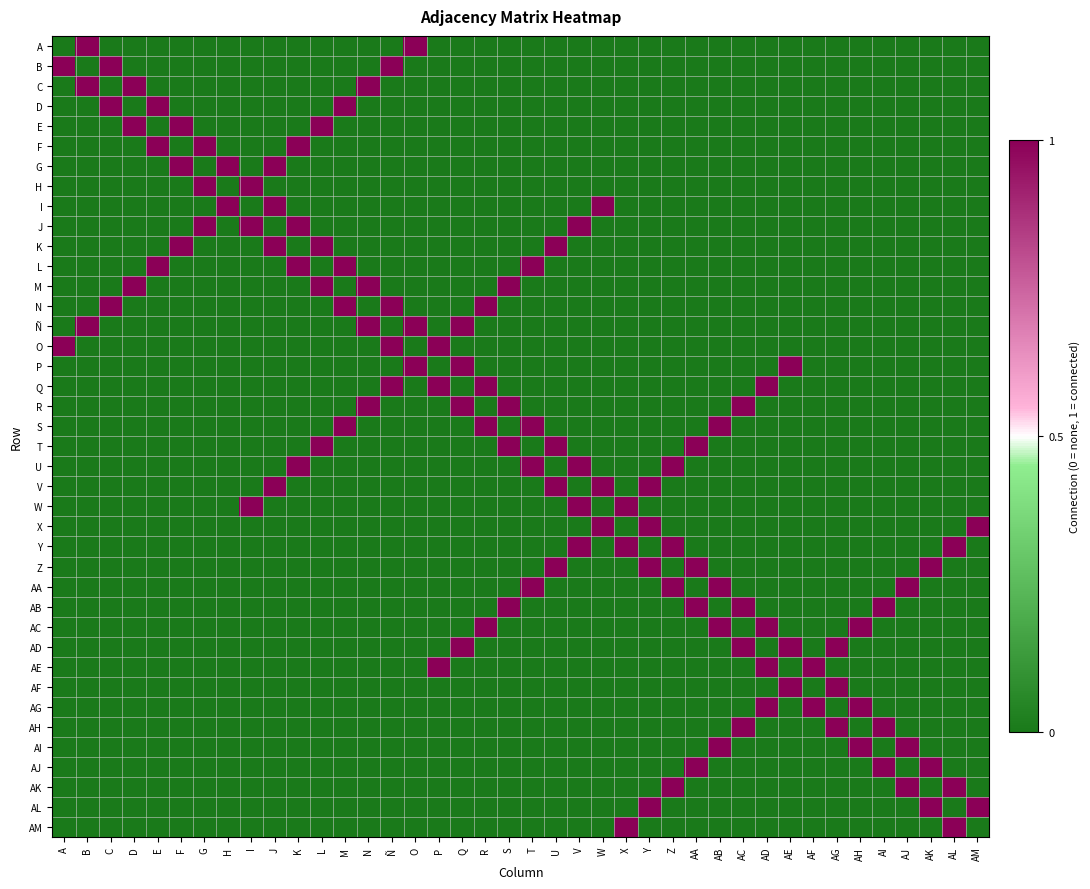

Reading left to right, transcribe all the data shown in this chart.

A: A=0	B=1	C=0	D=0	E=0	F=0	G=0	H=0	I=0	J=0	K=0	L=0	M=0	N=0	Ñ=0	O=1	P=0	Q=0	R=0	S=0	T=0	U=0	V=0	W=0	X=0	Y=0	Z=0	AA=0	AB=0	AC=0	AD=0	AE=0	AF=0	AG=0	AH=0	AI=0	AJ=0	AK=0	AL=0	AM=0
B: A=1	B=0	C=1	D=0	E=0	F=0	G=0	H=0	I=0	J=0	K=0	L=0	M=0	N=0	Ñ=1	O=0	P=0	Q=0	R=0	S=0	T=0	U=0	V=0	W=0	X=0	Y=0	Z=0	AA=0	AB=0	AC=0	AD=0	AE=0	AF=0	AG=0	AH=0	AI=0	AJ=0	AK=0	AL=0	AM=0
C: A=0	B=1	C=0	D=1	E=0	F=0	G=0	H=0	I=0	J=0	K=0	L=0	M=0	N=1	Ñ=0	O=0	P=0	Q=0	R=0	S=0	T=0	U=0	V=0	W=0	X=0	Y=0	Z=0	AA=0	AB=0	AC=0	AD=0	AE=0	AF=0	AG=0	AH=0	AI=0	AJ=0	AK=0	AL=0	AM=0
D: A=0	B=0	C=1	D=0	E=1	F=0	G=0	H=0	I=0	J=0	K=0	L=0	M=1	N=0	Ñ=0	O=0	P=0	Q=0	R=0	S=0	T=0	U=0	V=0	W=0	X=0	Y=0	Z=0	AA=0	AB=0	AC=0	AD=0	AE=0	AF=0	AG=0	AH=0	AI=0	AJ=0	AK=0	AL=0	AM=0
E: A=0	B=0	C=0	D=1	E=0	F=1	G=0	H=0	I=0	J=0	K=0	L=1	M=0	N=0	Ñ=0	O=0	P=0	Q=0	R=0	S=0	T=0	U=0	V=0	W=0	X=0	Y=0	Z=0	AA=0	AB=0	AC=0	AD=0	AE=0	AF=0	AG=0	AH=0	AI=0	AJ=0	AK=0	AL=0	AM=0
F: A=0	B=0	C=0	D=0	E=1	F=0	G=1	H=0	I=0	J=0	K=1	L=0	M=0	N=0	Ñ=0	O=0	P=0	Q=0	R=0	S=0	T=0	U=0	V=0	W=0	X=0	Y=0	Z=0	AA=0	AB=0	AC=0	AD=0	AE=0	AF=0	AG=0	AH=0	AI=0	AJ=0	AK=0	AL=0	AM=0
G: A=0	B=0	C=0	D=0	E=0	F=1	G=0	H=1	I=0	J=1	K=0	L=0	M=0	N=0	Ñ=0	O=0	P=0	Q=0	R=0	S=0	T=0	U=0	V=0	W=0	X=0	Y=0	Z=0	AA=0	AB=0	AC=0	AD=0	AE=0	AF=0	AG=0	AH=0	AI=0	AJ=0	AK=0	AL=0	AM=0
H: A=0	B=0	C=0	D=0	E=0	F=0	G=1	H=0	I=1	J=0	K=0	L=0	M=0	N=0	Ñ=0	O=0	P=0	Q=0	R=0	S=0	T=0	U=0	V=0	W=0	X=0	Y=0	Z=0	AA=0	AB=0	AC=0	AD=0	AE=0	AF=0	AG=0	AH=0	AI=0	AJ=0	AK=0	AL=0	AM=0
I: A=0	B=0	C=0	D=0	E=0	F=0	G=0	H=1	I=0	J=1	K=0	L=0	M=0	N=0	Ñ=0	O=0	P=0	Q=0	R=0	S=0	T=0	U=0	V=0	W=1	X=0	Y=0	Z=0	AA=0	AB=0	AC=0	AD=0	AE=0	AF=0	AG=0	AH=0	AI=0	AJ=0	AK=0	AL=0	AM=0
J: A=0	B=0	C=0	D=0	E=0	F=0	G=1	H=0	I=1	J=0	K=1	L=0	M=0	N=0	Ñ=0	O=0	P=0	Q=0	R=0	S=0	T=0	U=0	V=1	W=0	X=0	Y=0	Z=0	AA=0	AB=0	AC=0	AD=0	AE=0	AF=0	AG=0	AH=0	AI=0	AJ=0	AK=0	AL=0	AM=0
K: A=0	B=0	C=0	D=0	E=0	F=1	G=0	H=0	I=0	J=1	K=0	L=1	M=0	N=0	Ñ=0	O=0	P=0	Q=0	R=0	S=0	T=0	U=1	V=0	W=0	X=0	Y=0	Z=0	AA=0	AB=0	AC=0	AD=0	AE=0	AF=0	AG=0	AH=0	AI=0	AJ=0	AK=0	AL=0	AM=0
L: A=0	B=0	C=0	D=0	E=1	F=0	G=0	H=0	I=0	J=0	K=1	L=0	M=1	N=0	Ñ=0	O=0	P=0	Q=0	R=0	S=0	T=1	U=0	V=0	W=0	X=0	Y=0	Z=0	AA=0	AB=0	AC=0	AD=0	AE=0	AF=0	AG=0	AH=0	AI=0	AJ=0	AK=0	AL=0	AM=0
M: A=0	B=0	C=0	D=1	E=0	F=0	G=0	H=0	I=0	J=0	K=0	L=1	M=0	N=1	Ñ=0	O=0	P=0	Q=0	R=0	S=1	T=0	U=0	V=0	W=0	X=0	Y=0	Z=0	AA=0	AB=0	AC=0	AD=0	AE=0	AF=0	AG=0	AH=0	AI=0	AJ=0	AK=0	AL=0	AM=0
N: A=0	B=0	C=1	D=0	E=0	F=0	G=0	H=0	I=0	J=0	K=0	L=0	M=1	N=0	Ñ=1	O=0	P=0	Q=0	R=1	S=0	T=0	U=0	V=0	W=0	X=0	Y=0	Z=0	AA=0	AB=0	AC=0	AD=0	AE=0	AF=0	AG=0	AH=0	AI=0	AJ=0	AK=0	AL=0	AM=0
Ñ: A=0	B=1	C=0	D=0	E=0	F=0	G=0	H=0	I=0	J=0	K=0	L=0	M=0	N=1	Ñ=0	O=1	P=0	Q=1	R=0	S=0	T=0	U=0	V=0	W=0	X=0	Y=0	Z=0	AA=0	AB=0	AC=0	AD=0	AE=0	AF=0	AG=0	AH=0	AI=0	AJ=0	AK=0	AL=0	AM=0
O: A=1	B=0	C=0	D=0	E=0	F=0	G=0	H=0	I=0	J=0	K=0	L=0	M=0	N=0	Ñ=1	O=0	P=1	Q=0	R=0	S=0	T=0	U=0	V=0	W=0	X=0	Y=0	Z=0	AA=0	AB=0	AC=0	AD=0	AE=0	AF=0	AG=0	AH=0	AI=0	AJ=0	AK=0	AL=0	AM=0
P: A=0	B=0	C=0	D=0	E=0	F=0	G=0	H=0	I=0	J=0	K=0	L=0	M=0	N=0	Ñ=0	O=1	P=0	Q=1	R=0	S=0	T=0	U=0	V=0	W=0	X=0	Y=0	Z=0	AA=0	AB=0	AC=0	AD=0	AE=1	AF=0	AG=0	AH=0	AI=0	AJ=0	AK=0	AL=0	AM=0
Q: A=0	B=0	C=0	D=0	E=0	F=0	G=0	H=0	I=0	J=0	K=0	L=0	M=0	N=0	Ñ=1	O=0	P=1	Q=0	R=1	S=0	T=0	U=0	V=0	W=0	X=0	Y=0	Z=0	AA=0	AB=0	AC=0	AD=1	AE=0	AF=0	AG=0	AH=0	AI=0	AJ=0	AK=0	AL=0	AM=0
R: A=0	B=0	C=0	D=0	E=0	F=0	G=0	H=0	I=0	J=0	K=0	L=0	M=0	N=1	Ñ=0	O=0	P=0	Q=1	R=0	S=1	T=0	U=0	V=0	W=0	X=0	Y=0	Z=0	AA=0	AB=0	AC=1	AD=0	AE=0	AF=0	AG=0	AH=0	AI=0	AJ=0	AK=0	AL=0	AM=0
S: A=0	B=0	C=0	D=0	E=0	F=0	G=0	H=0	I=0	J=0	K=0	L=0	M=1	N=0	Ñ=0	O=0	P=0	Q=0	R=1	S=0	T=1	U=0	V=0	W=0	X=0	Y=0	Z=0	AA=0	AB=1	AC=0	AD=0	AE=0	AF=0	AG=0	AH=0	AI=0	AJ=0	AK=0	AL=0	AM=0
T: A=0	B=0	C=0	D=0	E=0	F=0	G=0	H=0	I=0	J=0	K=0	L=1	M=0	N=0	Ñ=0	O=0	P=0	Q=0	R=0	S=1	T=0	U=1	V=0	W=0	X=0	Y=0	Z=0	AA=1	AB=0	AC=0	AD=0	AE=0	AF=0	AG=0	AH=0	AI=0	AJ=0	AK=0	AL=0	AM=0
U: A=0	B=0	C=0	D=0	E=0	F=0	G=0	H=0	I=0	J=0	K=1	L=0	M=0	N=0	Ñ=0	O=0	P=0	Q=0	R=0	S=0	T=1	U=0	V=1	W=0	X=0	Y=0	Z=1	AA=0	AB=0	AC=0	AD=0	AE=0	AF=0	AG=0	AH=0	AI=0	AJ=0	AK=0	AL=0	AM=0
V: A=0	B=0	C=0	D=0	E=0	F=0	G=0	H=0	I=0	J=1	K=0	L=0	M=0	N=0	Ñ=0	O=0	P=0	Q=0	R=0	S=0	T=0	U=1	V=0	W=1	X=0	Y=1	Z=0	AA=0	AB=0	AC=0	AD=0	AE=0	AF=0	AG=0	AH=0	AI=0	AJ=0	AK=0	AL=0	AM=0
W: A=0	B=0	C=0	D=0	E=0	F=0	G=0	H=0	I=1	J=0	K=0	L=0	M=0	N=0	Ñ=0	O=0	P=0	Q=0	R=0	S=0	T=0	U=0	V=1	W=0	X=1	Y=0	Z=0	AA=0	AB=0	AC=0	AD=0	AE=0	AF=0	AG=0	AH=0	AI=0	AJ=0	AK=0	AL=0	AM=0
X: A=0	B=0	C=0	D=0	E=0	F=0	G=0	H=0	I=0	J=0	K=0	L=0	M=0	N=0	Ñ=0	O=0	P=0	Q=0	R=0	S=0	T=0	U=0	V=0	W=1	X=0	Y=1	Z=0	AA=0	AB=0	AC=0	AD=0	AE=0	AF=0	AG=0	AH=0	AI=0	AJ=0	AK=0	AL=0	AM=1
Y: A=0	B=0	C=0	D=0	E=0	F=0	G=0	H=0	I=0	J=0	K=0	L=0	M=0	N=0	Ñ=0	O=0	P=0	Q=0	R=0	S=0	T=0	U=0	V=1	W=0	X=1	Y=0	Z=1	AA=0	AB=0	AC=0	AD=0	AE=0	AF=0	AG=0	AH=0	AI=0	AJ=0	AK=0	AL=1	AM=0
Z: A=0	B=0	C=0	D=0	E=0	F=0	G=0	H=0	I=0	J=0	K=0	L=0	M=0	N=0	Ñ=0	O=0	P=0	Q=0	R=0	S=0	T=0	U=1	V=0	W=0	X=0	Y=1	Z=0	AA=1	AB=0	AC=0	AD=0	AE=0	AF=0	AG=0	AH=0	AI=0	AJ=0	AK=1	AL=0	AM=0
AA: A=0	B=0	C=0	D=0	E=0	F=0	G=0	H=0	I=0	J=0	K=0	L=0	M=0	N=0	Ñ=0	O=0	P=0	Q=0	R=0	S=0	T=1	U=0	V=0	W=0	X=0	Y=0	Z=1	AA=0	AB=1	AC=0	AD=0	AE=0	AF=0	AG=0	AH=0	AI=0	AJ=1	AK=0	AL=0	AM=0
AB: A=0	B=0	C=0	D=0	E=0	F=0	G=0	H=0	I=0	J=0	K=0	L=0	M=0	N=0	Ñ=0	O=0	P=0	Q=0	R=0	S=1	T=0	U=0	V=0	W=0	X=0	Y=0	Z=0	AA=1	AB=0	AC=1	AD=0	AE=0	AF=0	AG=0	AH=0	AI=1	AJ=0	AK=0	AL=0	AM=0
AC: A=0	B=0	C=0	D=0	E=0	F=0	G=0	H=0	I=0	J=0	K=0	L=0	M=0	N=0	Ñ=0	O=0	P=0	Q=0	R=1	S=0	T=0	U=0	V=0	W=0	X=0	Y=0	Z=0	AA=0	AB=1	AC=0	AD=1	AE=0	AF=0	AG=0	AH=1	AI=0	AJ=0	AK=0	AL=0	AM=0
AD: A=0	B=0	C=0	D=0	E=0	F=0	G=0	H=0	I=0	J=0	K=0	L=0	M=0	N=0	Ñ=0	O=0	P=0	Q=1	R=0	S=0	T=0	U=0	V=0	W=0	X=0	Y=0	Z=0	AA=0	AB=0	AC=1	AD=0	AE=1	AF=0	AG=1	AH=0	AI=0	AJ=0	AK=0	AL=0	AM=0
AE: A=0	B=0	C=0	D=0	E=0	F=0	G=0	H=0	I=0	J=0	K=0	L=0	M=0	N=0	Ñ=0	O=0	P=1	Q=0	R=0	S=0	T=0	U=0	V=0	W=0	X=0	Y=0	Z=0	AA=0	AB=0	AC=0	AD=1	AE=0	AF=1	AG=0	AH=0	AI=0	AJ=0	AK=0	AL=0	AM=0
AF: A=0	B=0	C=0	D=0	E=0	F=0	G=0	H=0	I=0	J=0	K=0	L=0	M=0	N=0	Ñ=0	O=0	P=0	Q=0	R=0	S=0	T=0	U=0	V=0	W=0	X=0	Y=0	Z=0	AA=0	AB=0	AC=0	AD=0	AE=1	AF=0	AG=1	AH=0	AI=0	AJ=0	AK=0	AL=0	AM=0
AG: A=0	B=0	C=0	D=0	E=0	F=0	G=0	H=0	I=0	J=0	K=0	L=0	M=0	N=0	Ñ=0	O=0	P=0	Q=0	R=0	S=0	T=0	U=0	V=0	W=0	X=0	Y=0	Z=0	AA=0	AB=0	AC=0	AD=1	AE=0	AF=1	AG=0	AH=1	AI=0	AJ=0	AK=0	AL=0	AM=0
AH: A=0	B=0	C=0	D=0	E=0	F=0	G=0	H=0	I=0	J=0	K=0	L=0	M=0	N=0	Ñ=0	O=0	P=0	Q=0	R=0	S=0	T=0	U=0	V=0	W=0	X=0	Y=0	Z=0	AA=0	AB=0	AC=1	AD=0	AE=0	AF=0	AG=1	AH=0	AI=1	AJ=0	AK=0	AL=0	AM=0
AI: A=0	B=0	C=0	D=0	E=0	F=0	G=0	H=0	I=0	J=0	K=0	L=0	M=0	N=0	Ñ=0	O=0	P=0	Q=0	R=0	S=0	T=0	U=0	V=0	W=0	X=0	Y=0	Z=0	AA=0	AB=1	AC=0	AD=0	AE=0	AF=0	AG=0	AH=1	AI=0	AJ=1	AK=0	AL=0	AM=0
AJ: A=0	B=0	C=0	D=0	E=0	F=0	G=0	H=0	I=0	J=0	K=0	L=0	M=0	N=0	Ñ=0	O=0	P=0	Q=0	R=0	S=0	T=0	U=0	V=0	W=0	X=0	Y=0	Z=0	AA=1	AB=0	AC=0	AD=0	AE=0	AF=0	AG=0	AH=0	AI=1	AJ=0	AK=1	AL=0	AM=0
AK: A=0	B=0	C=0	D=0	E=0	F=0	G=0	H=0	I=0	J=0	K=0	L=0	M=0	N=0	Ñ=0	O=0	P=0	Q=0	R=0	S=0	T=0	U=0	V=0	W=0	X=0	Y=0	Z=1	AA=0	AB=0	AC=0	AD=0	AE=0	AF=0	AG=0	AH=0	AI=0	AJ=1	AK=0	AL=1	AM=0
AL: A=0	B=0	C=0	D=0	E=0	F=0	G=0	H=0	I=0	J=0	K=0	L=0	M=0	N=0	Ñ=0	O=0	P=0	Q=0	R=0	S=0	T=0	U=0	V=0	W=0	X=0	Y=1	Z=0	AA=0	AB=0	AC=0	AD=0	AE=0	AF=0	AG=0	AH=0	AI=0	AJ=0	AK=1	AL=0	AM=1
AM: A=0	B=0	C=0	D=0	E=0	F=0	G=0	H=0	I=0	J=0	K=0	L=0	M=0	N=0	Ñ=0	O=0	P=0	Q=0	R=0	S=0	T=0	U=0	V=0	W=0	X=1	Y=0	Z=0	AA=0	AB=0	AC=0	AD=0	AE=0	AF=0	AG=0	AH=0	AI=0	AJ=0	AK=0	AL=1	AM=0